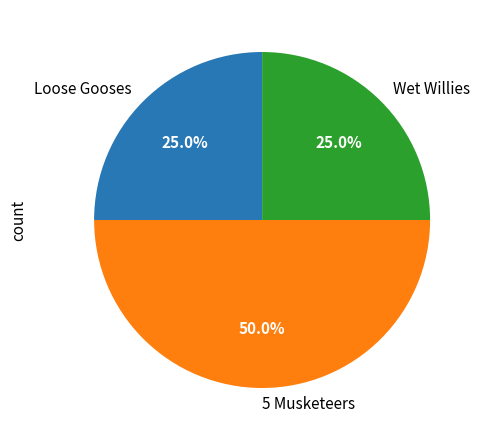

Does Wet Willies account for over 50% of the chart?

No